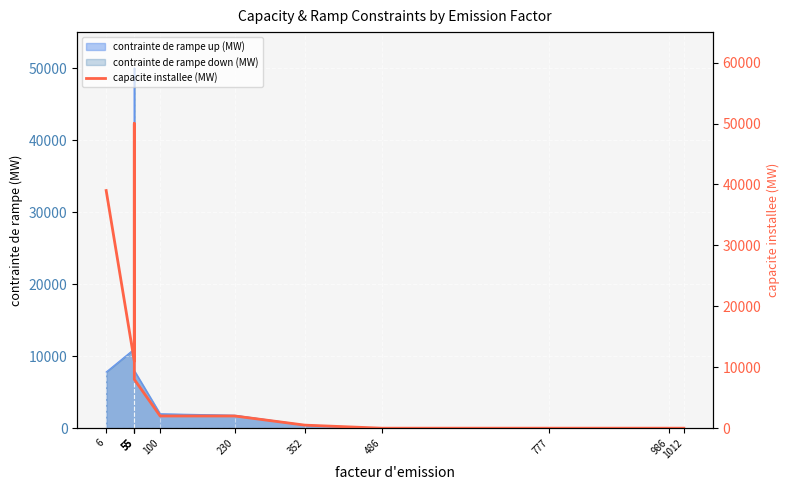

Which label corresponds to the largest value in the chart?

55